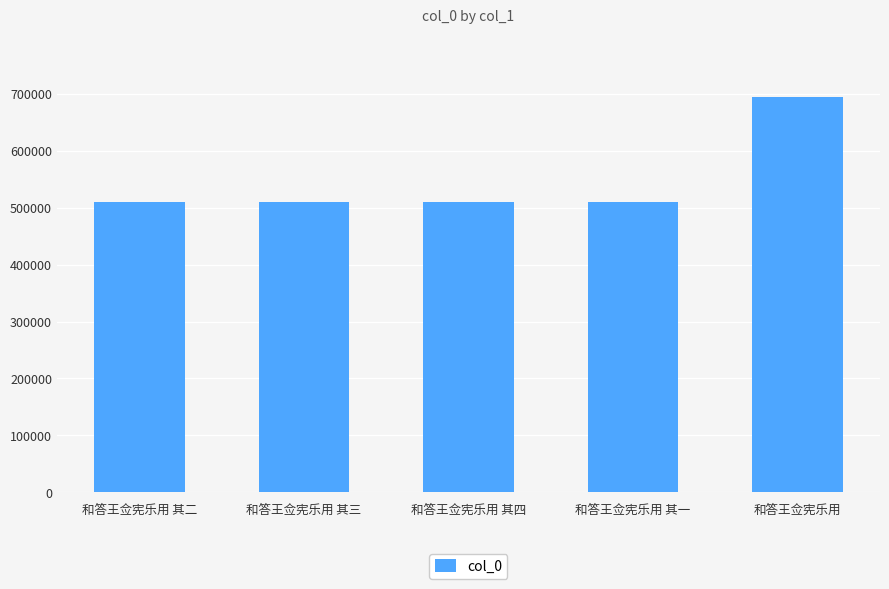

What is the greatest value displayed?

694505